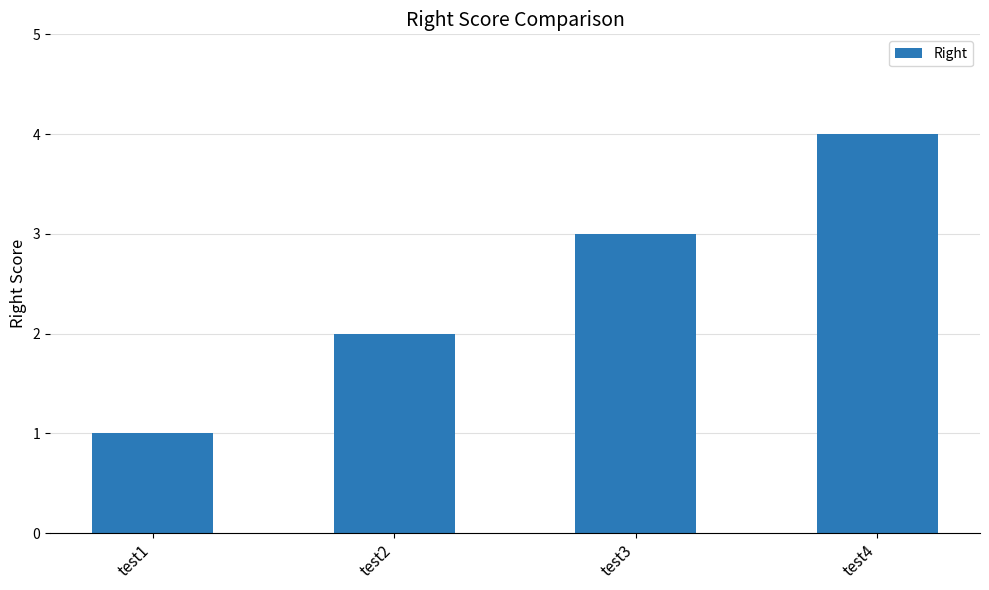

Rank the categories by value from lowest to highest.

test1, test2, test3, test4